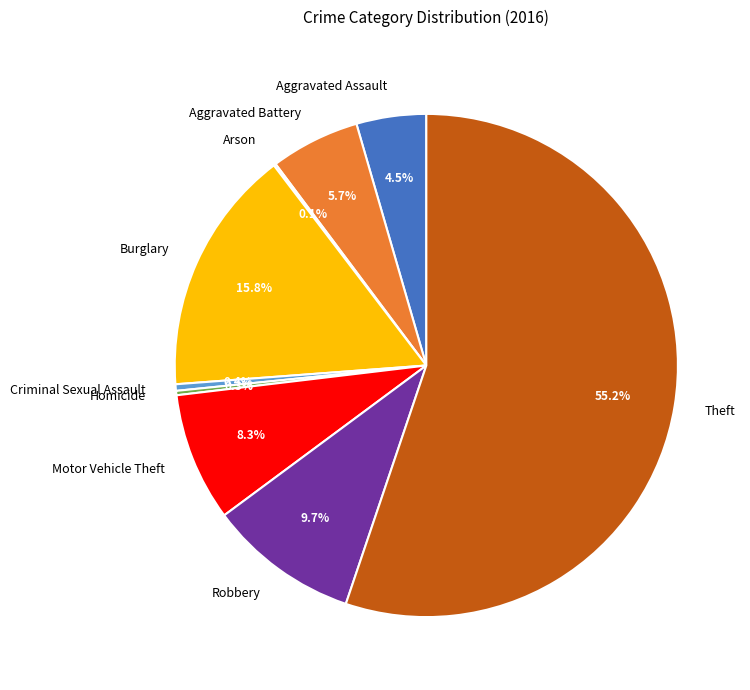

Which slice is the largest?

Theft